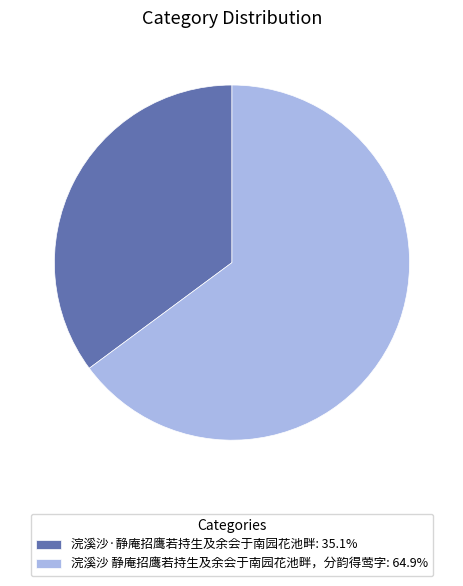

Approximately how many times larger is the value at 浣溪沙·静庵招鹰若持生及余会于南园花池畔: 35.1% compared to 浣溪沙 静庵招鹰若持生及余会于南园花池畔，分韵得莺字: 64.9%?

0.5